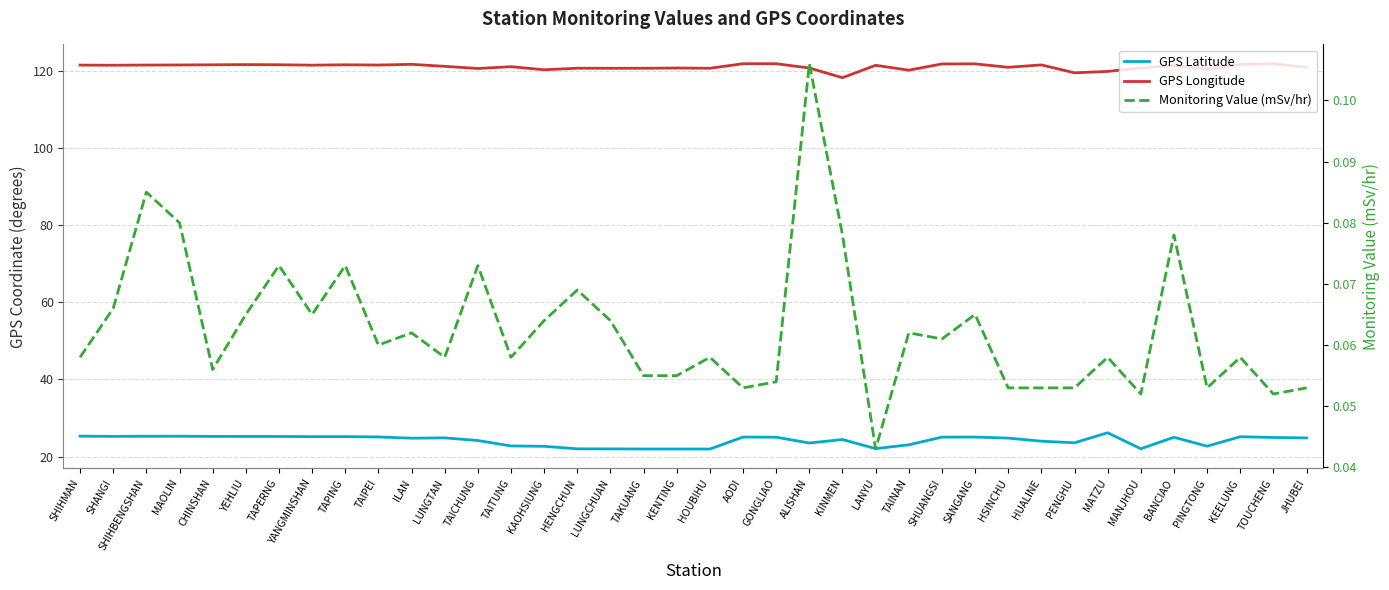

What is the maximum value shown in the chart?

121.9